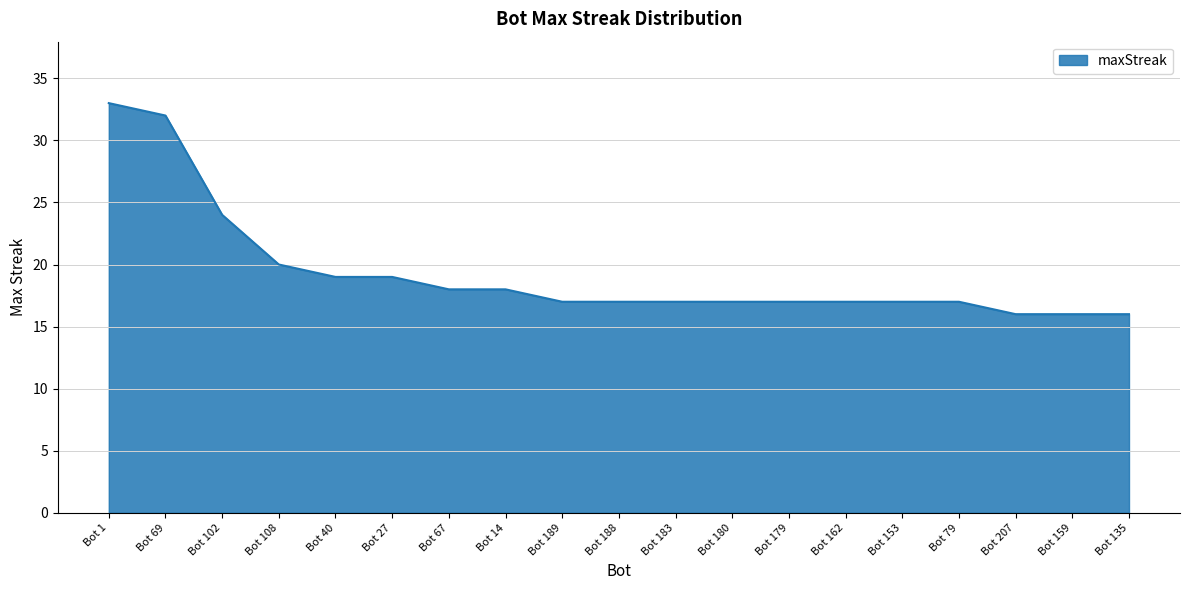

What position from the left is Bot 27?

6